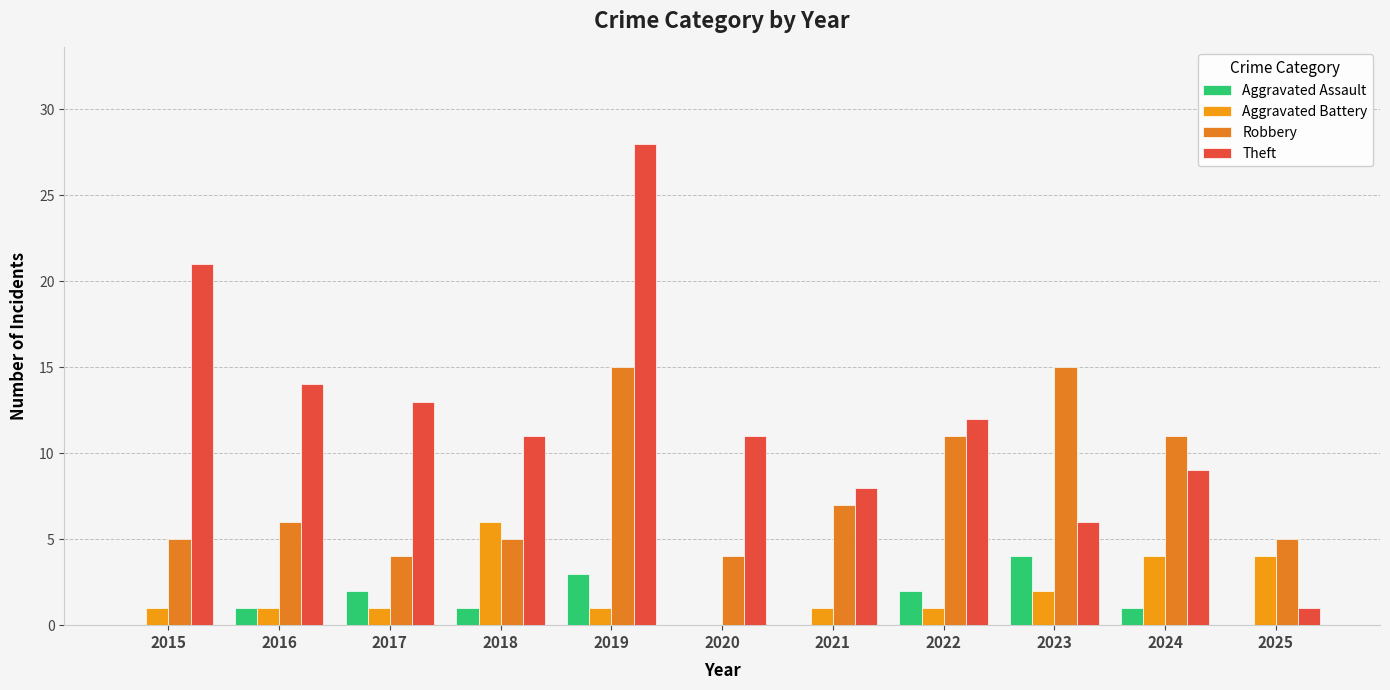

How many categories are shown in the chart?

11